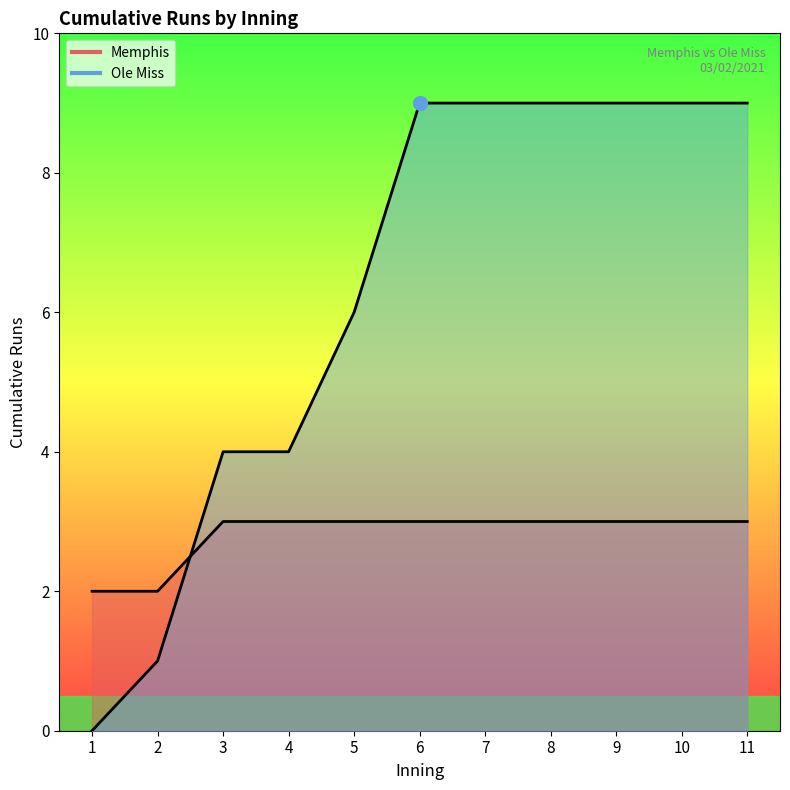

True or false: Memphis has more than 1 points higher than both neighbors.

False